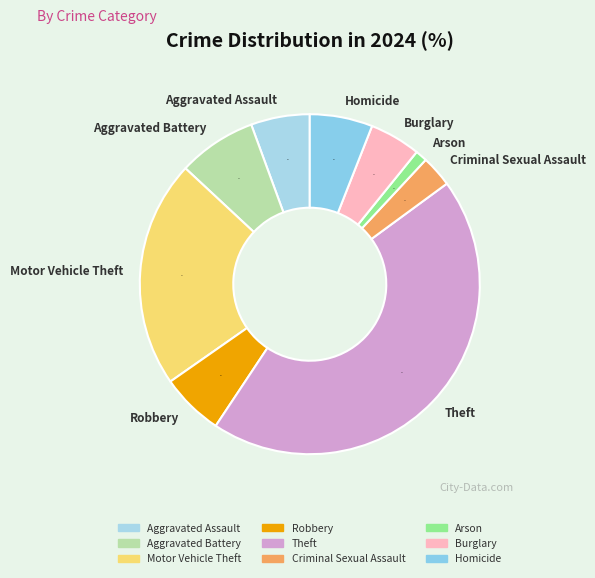

What is the ratio of the value at Motor Vehicle Theft to the value at Theft?

0.5